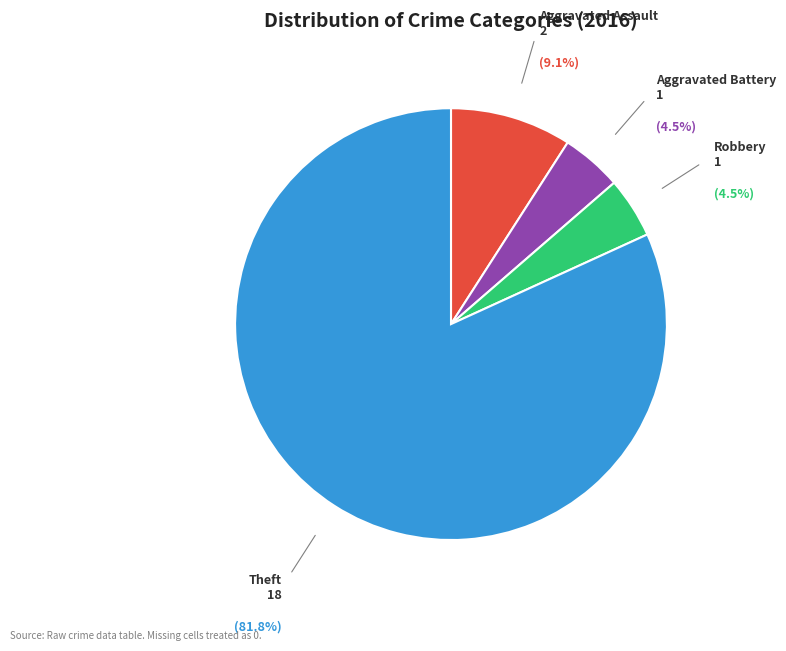

The Theft slice represents 89% of the pie. True or false?

False